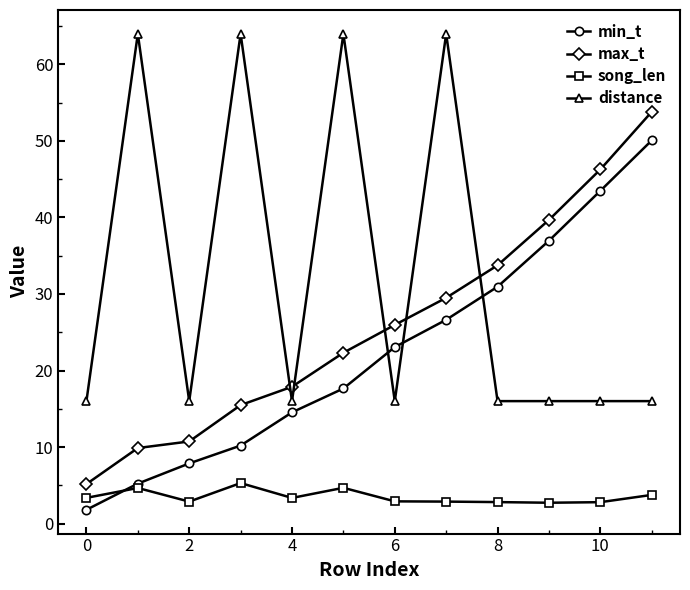

What is the value of the song_len point at the 2nd from the left?

4.7